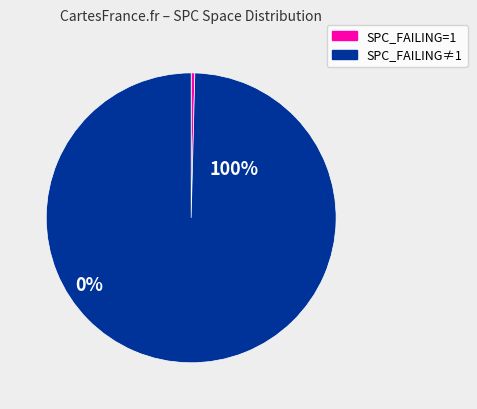

The SPC_FAILING=1 slice represents 0% of the pie. True or false?

True